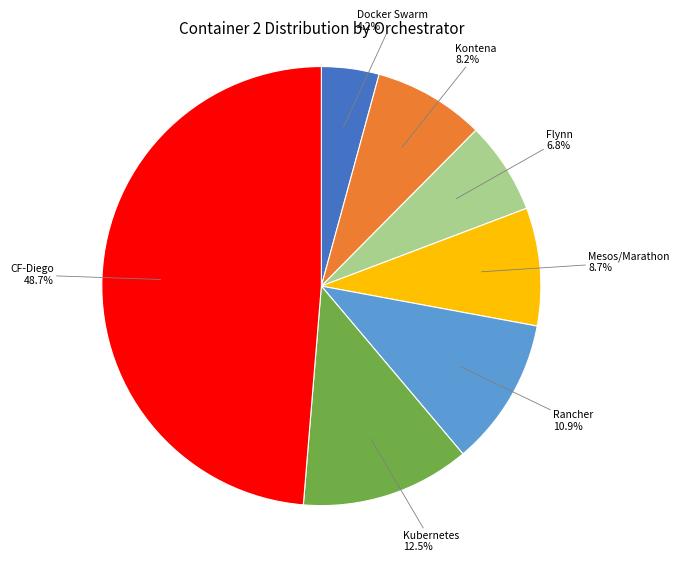

Is there any slice that represents more than half of the pie?

No